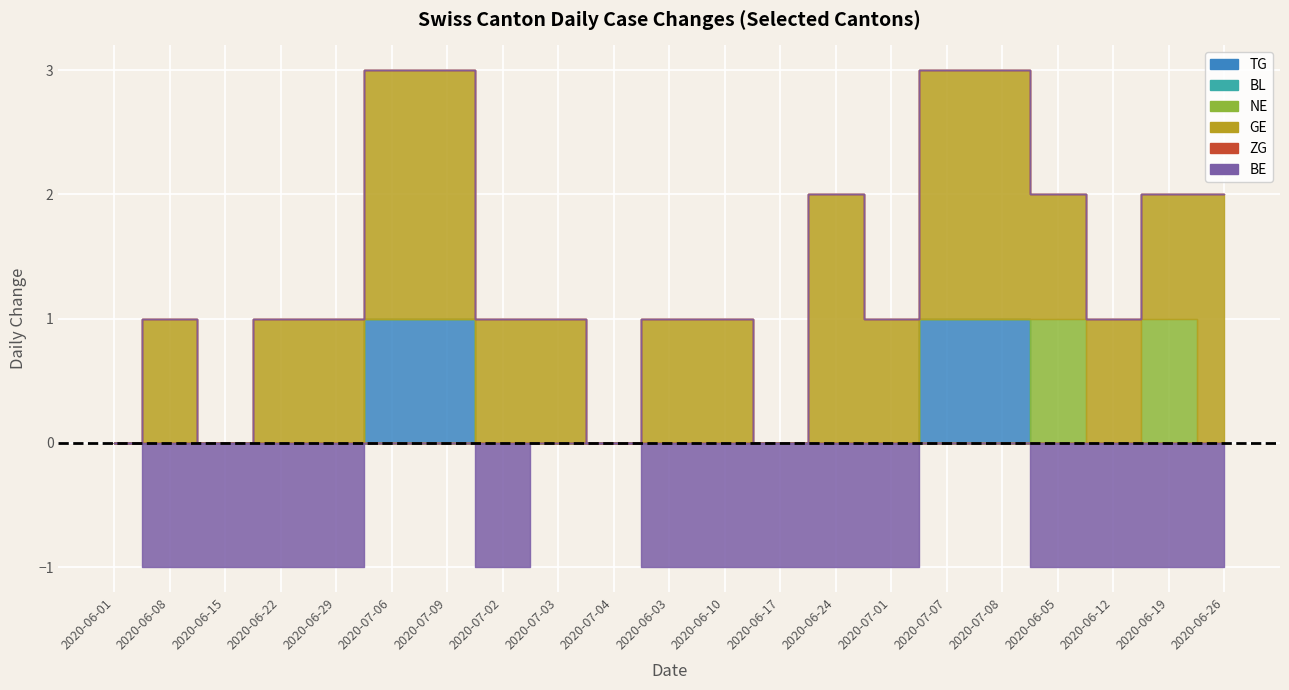

Which series has the largest total across all categories?

GE